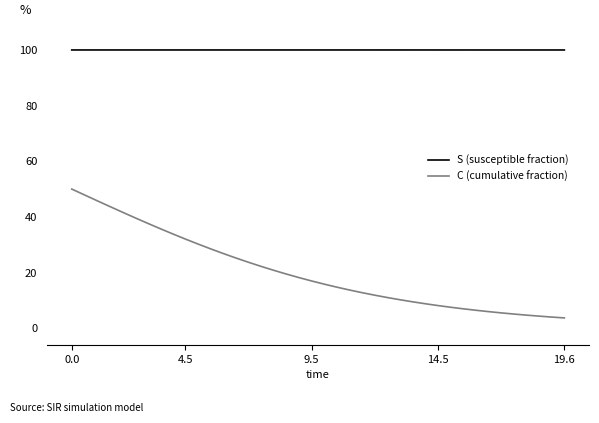

True or false: S (susceptible fraction) and C (cumulative fraction) intersect in this chart.

False